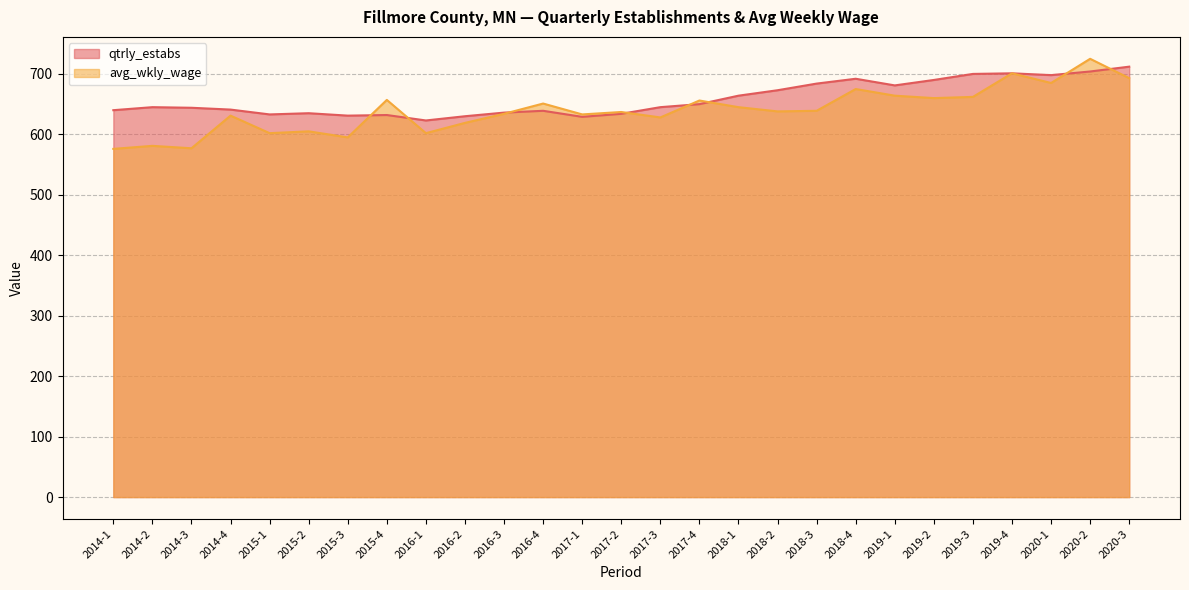

How many categories are shown in the chart?

27